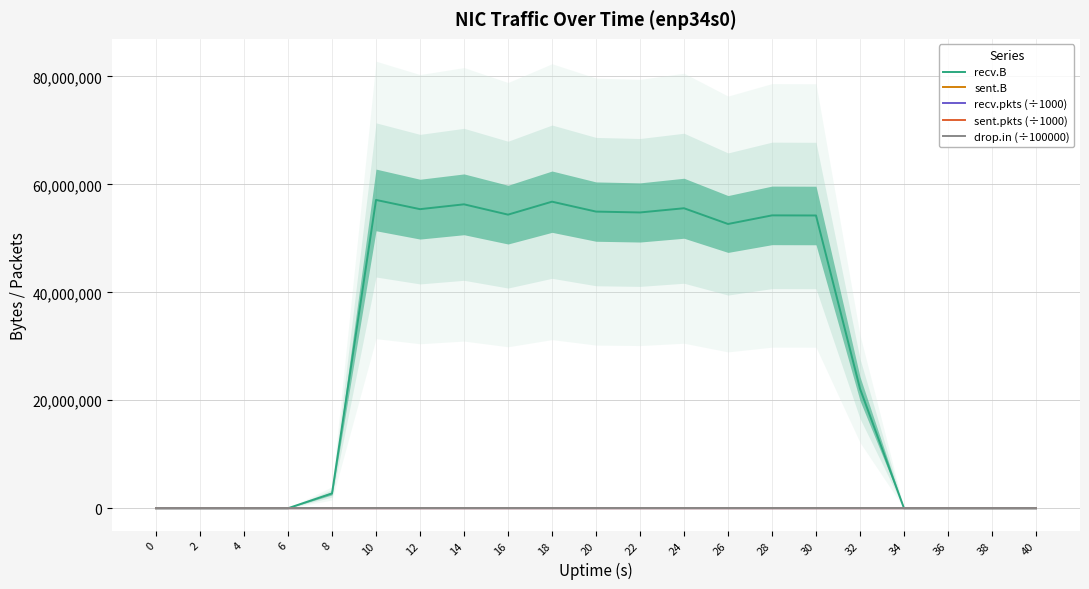

How many values in the recv.B series are below 52662628?

10